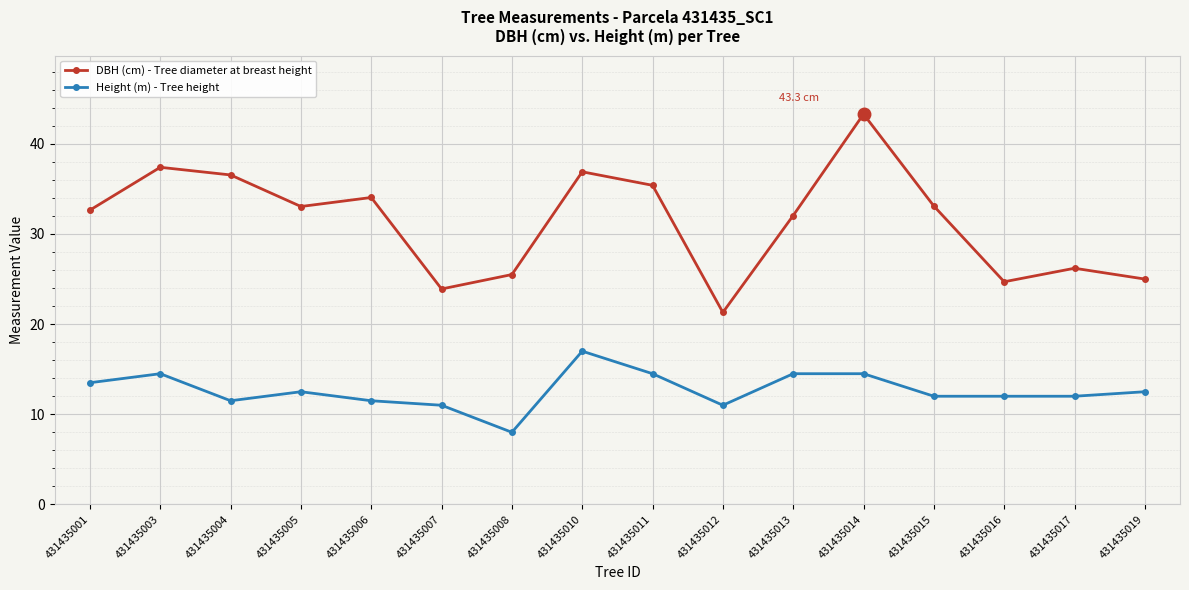

What is the greatest value displayed?

43.3